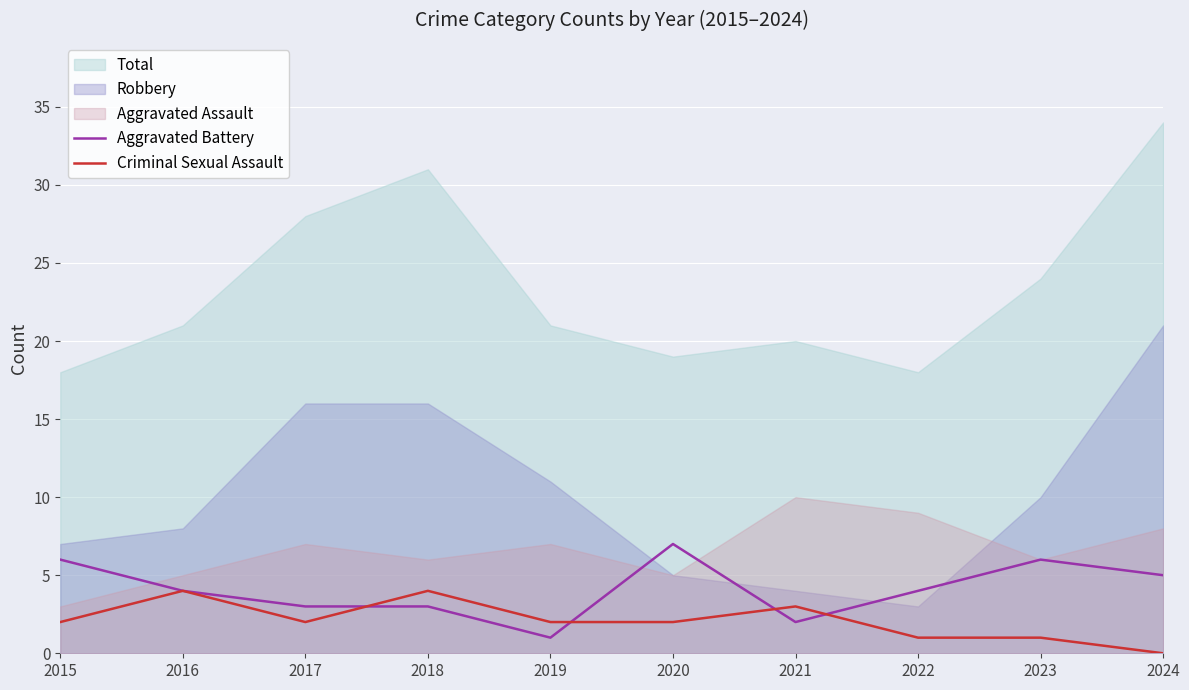

Which category has the lowest value in the Criminal Sexual Assault series?

2024